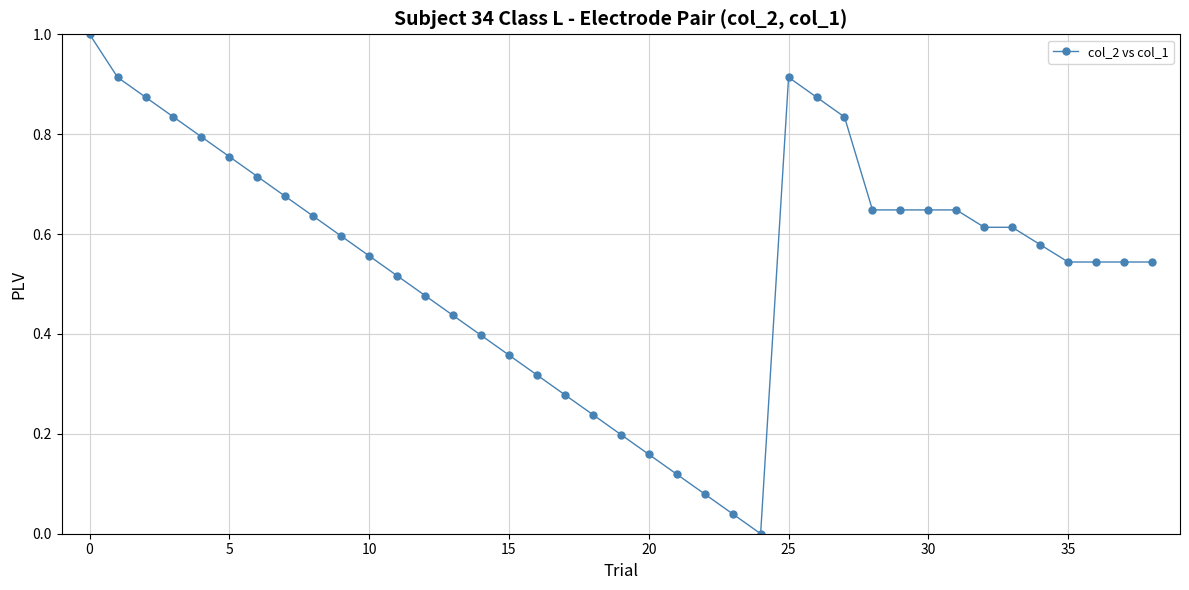

What is the value of the 1st point from the left?

1.0